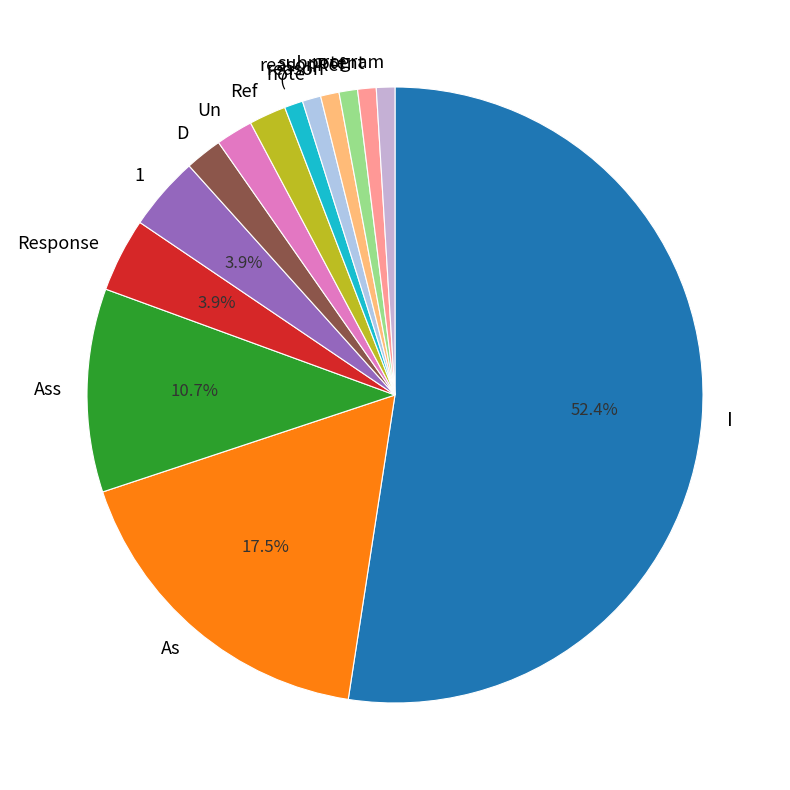

Between Un and reasonRef, which is larger?

Un